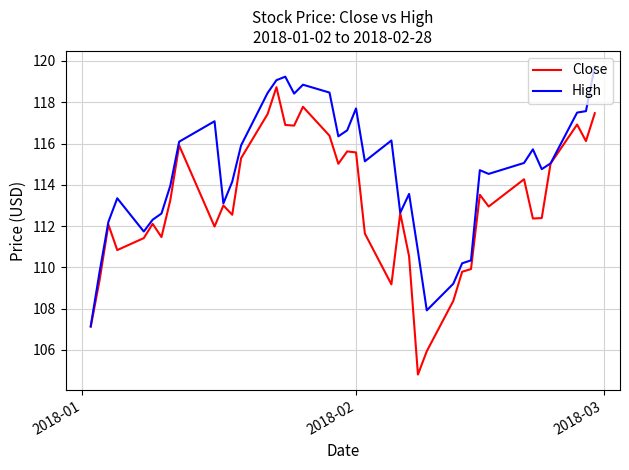

Rank the series by their average value, from highest to lowest.

High, Close